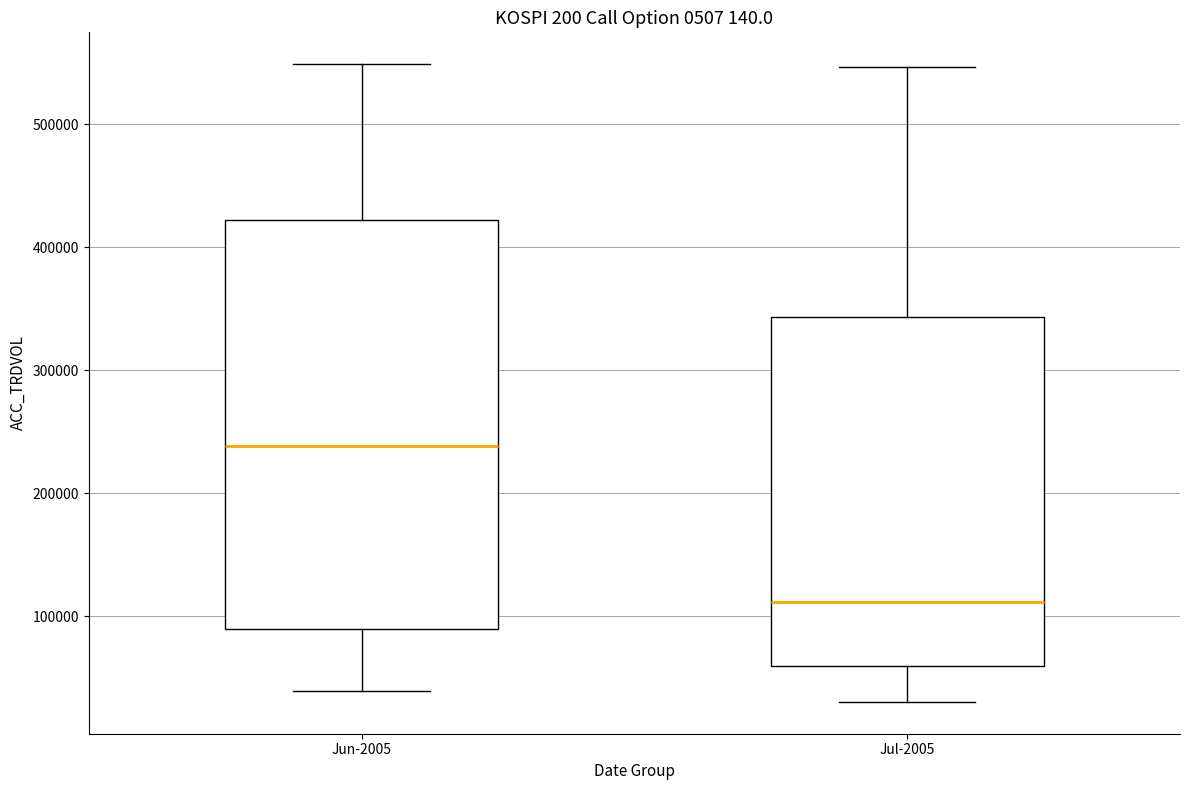

Comparing the boxes themselves (not the whiskers), which one is the tallest?

Jun-2005